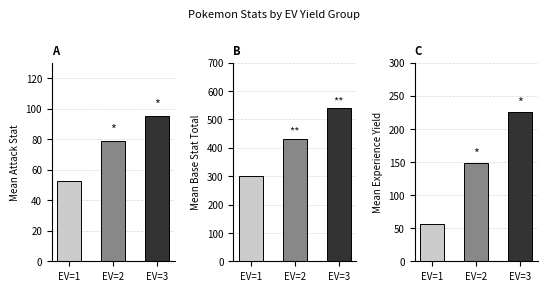

What is the difference between the Base Stat Total values at EV=1 and EV=3?

236.6